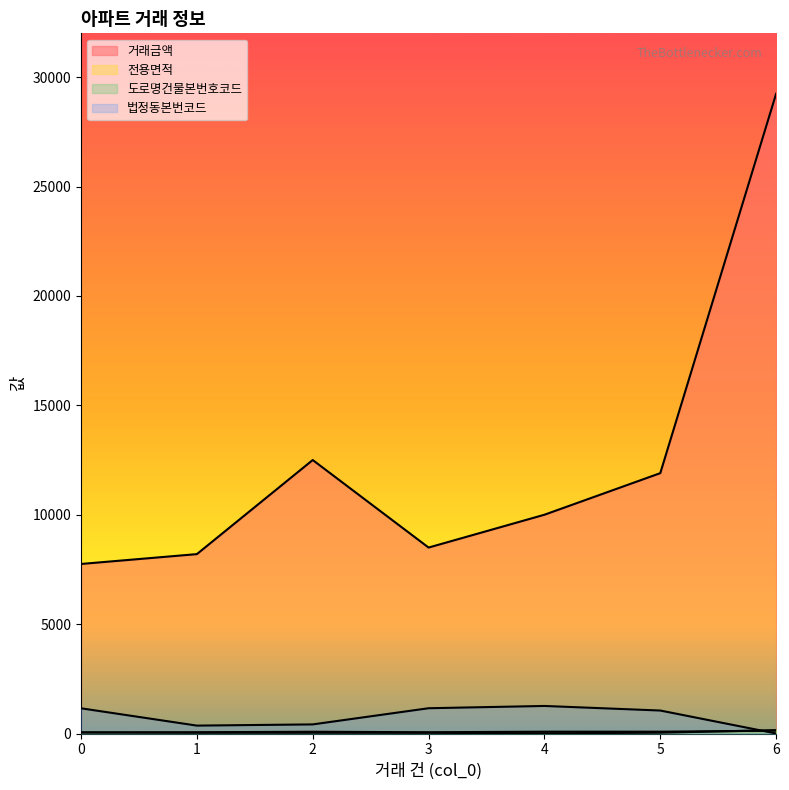

True or false: 거래금액 has more than 0 points higher than both neighbors.

True